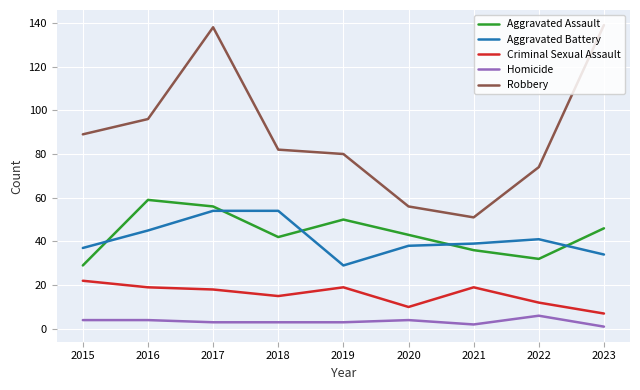

True or false: Aggravated Battery has a value of 34 at 2023.

True